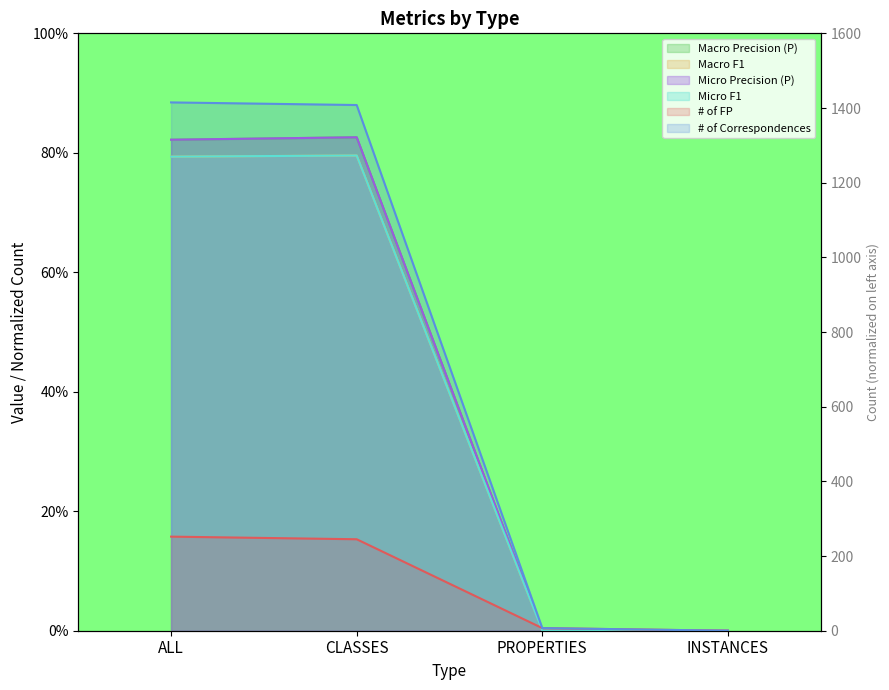

Reading left to right, extract all data points from this chart.

# of FP: 0.2	0.2	0.0	0.0
# of Correspondences: 0.9	0.9	0.0	0.0
Macro Precision (P): 0.8	0.8	0.0	0.0
Macro F1: 0.8	0.8	0.0	0.0
Micro Precision (P): 0.8	0.8	0.0	0.0
Micro F1: 0.8	0.8	0.0	0.0